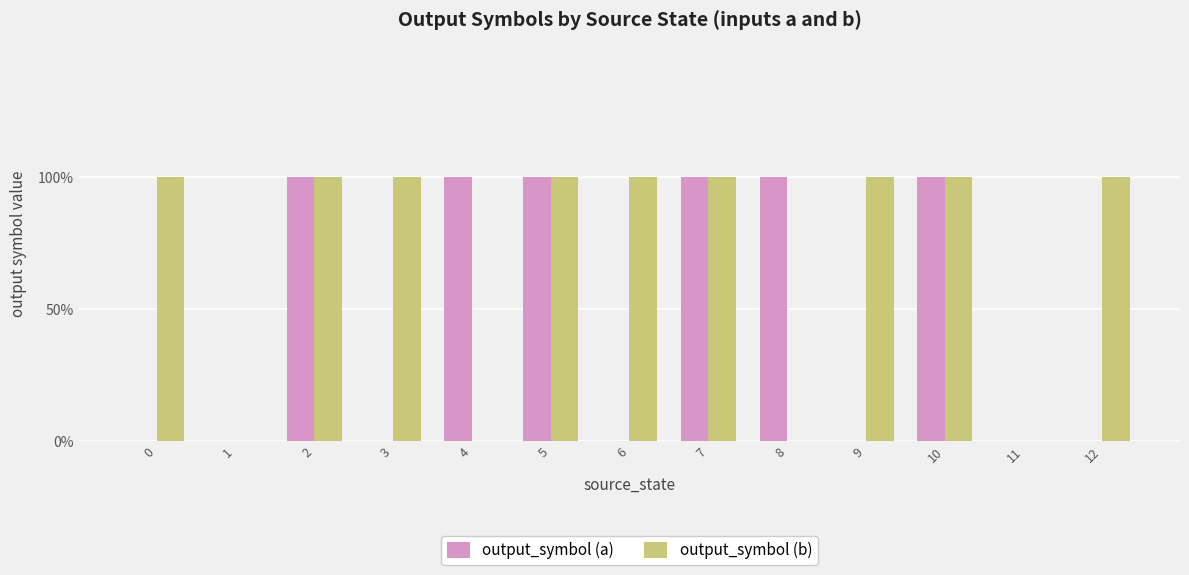

What is the maximum value for output_symbol (a)?

1